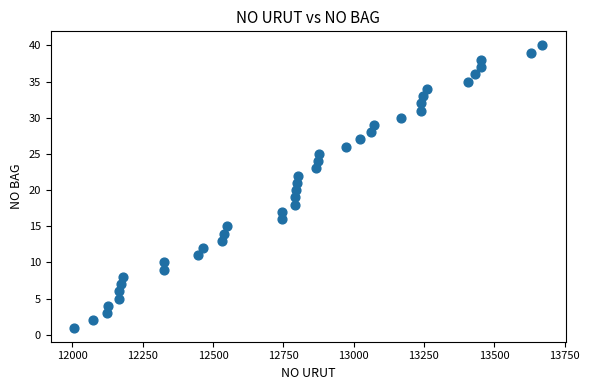

What is the range of Y values (max minus min)?

39